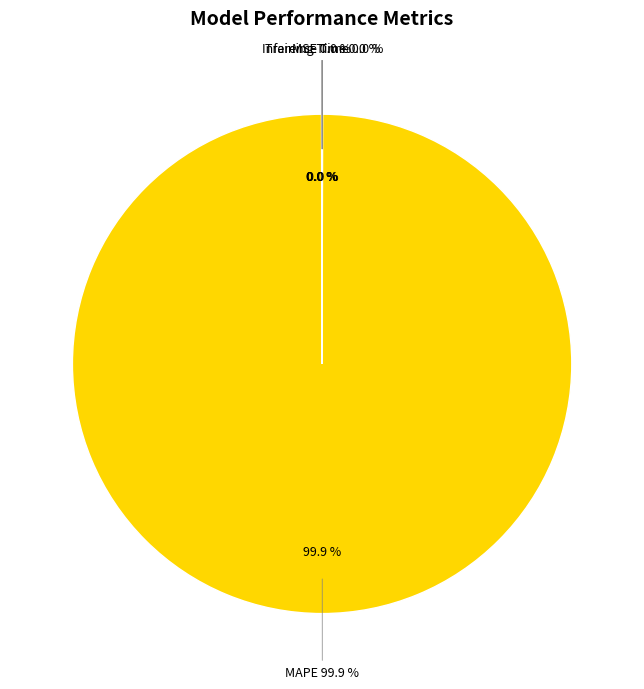

Count the number of slices in the pie.

4